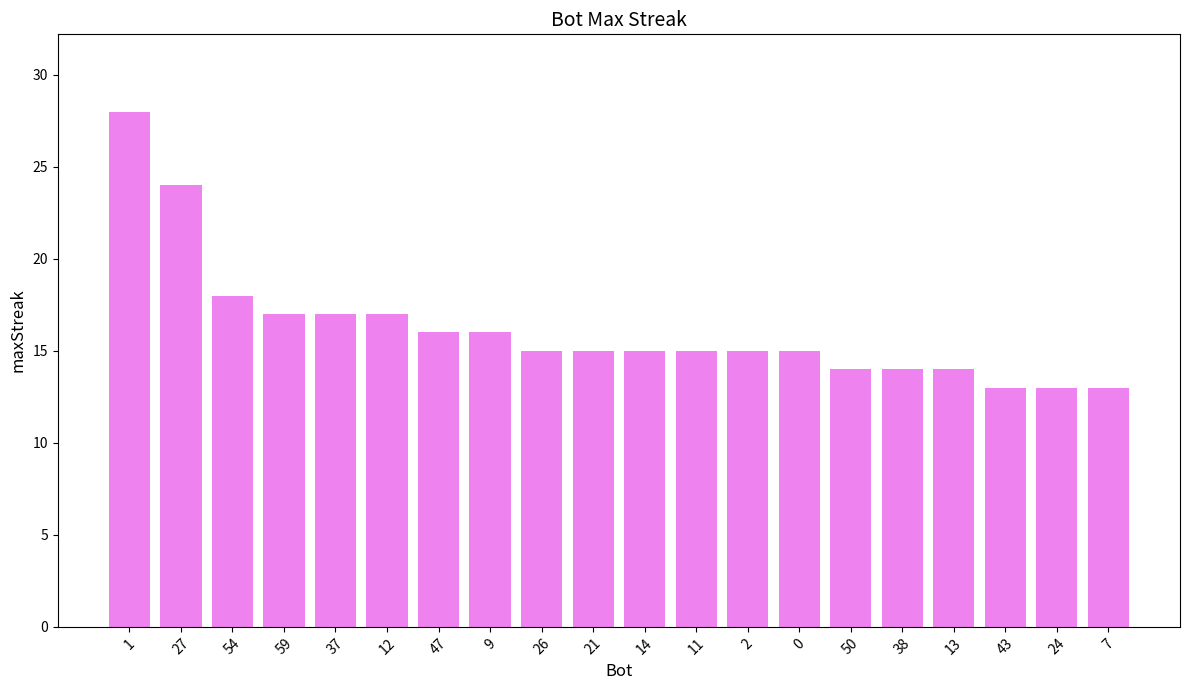

Reading left to right, transcribe all the data shown in this chart.

28	24	18	17	17	17	16	16	15	15	15	15	15	15	14	14	14	13	13	13